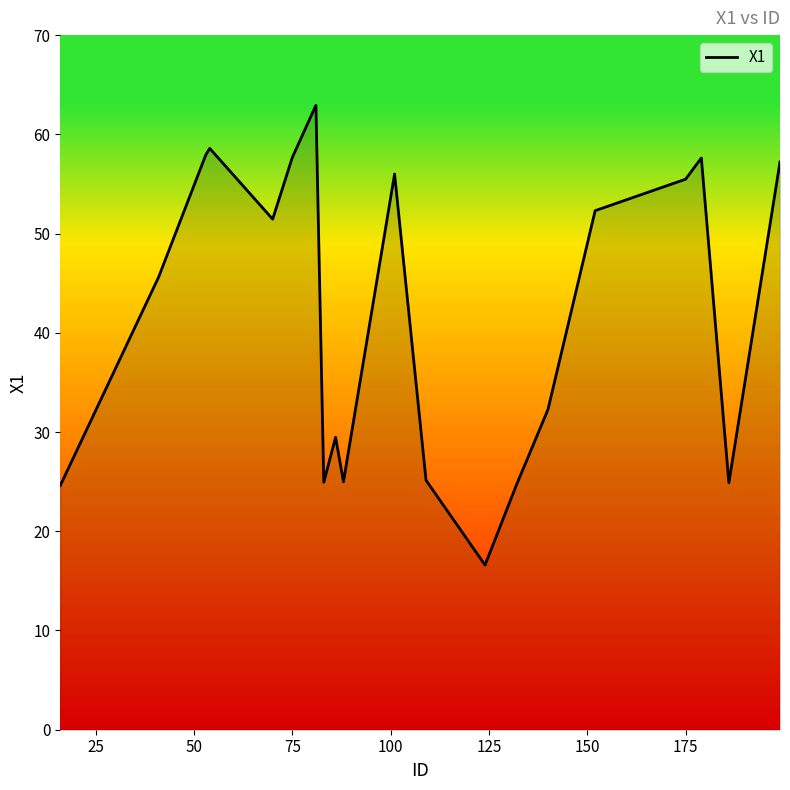

What is the greatest value displayed?

62.9